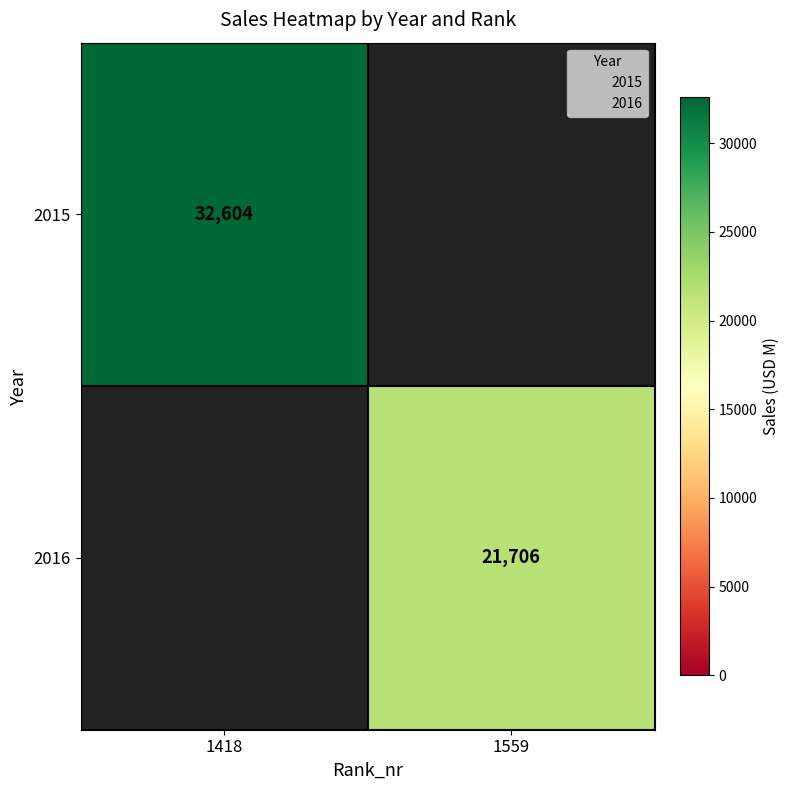

At how many categories does at least one series exceed 9869?

2